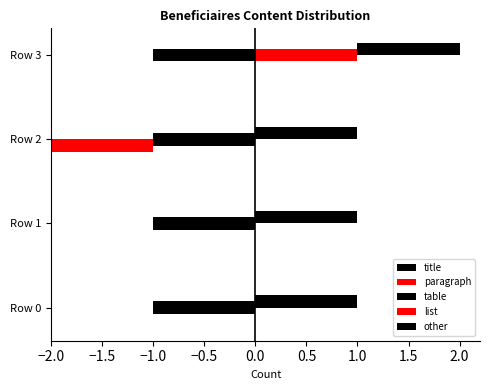

What position from the left is −1.5?

2